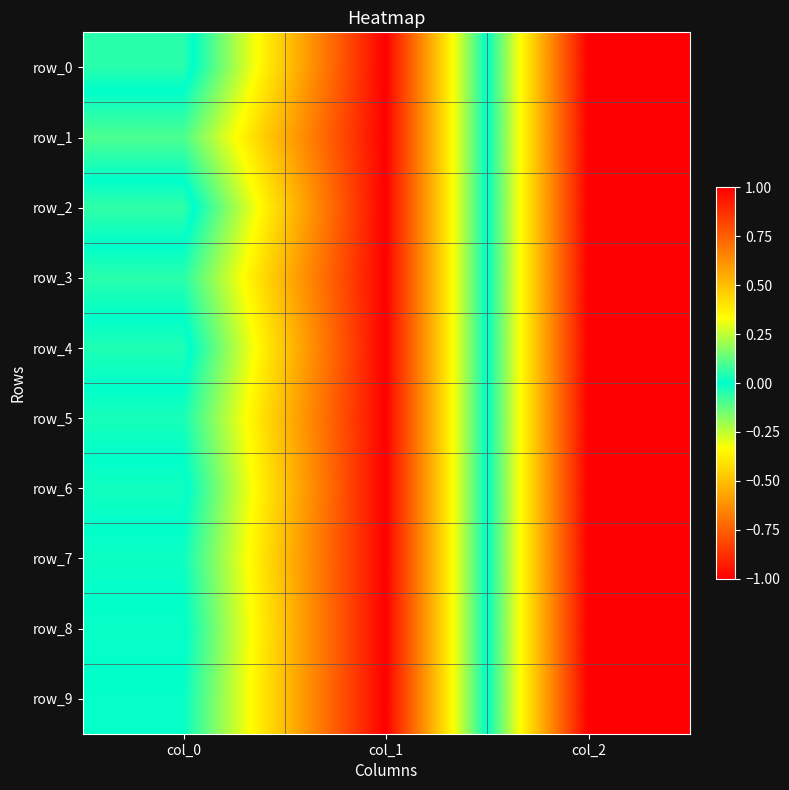

How many data points in row_3 are less than 0?

2